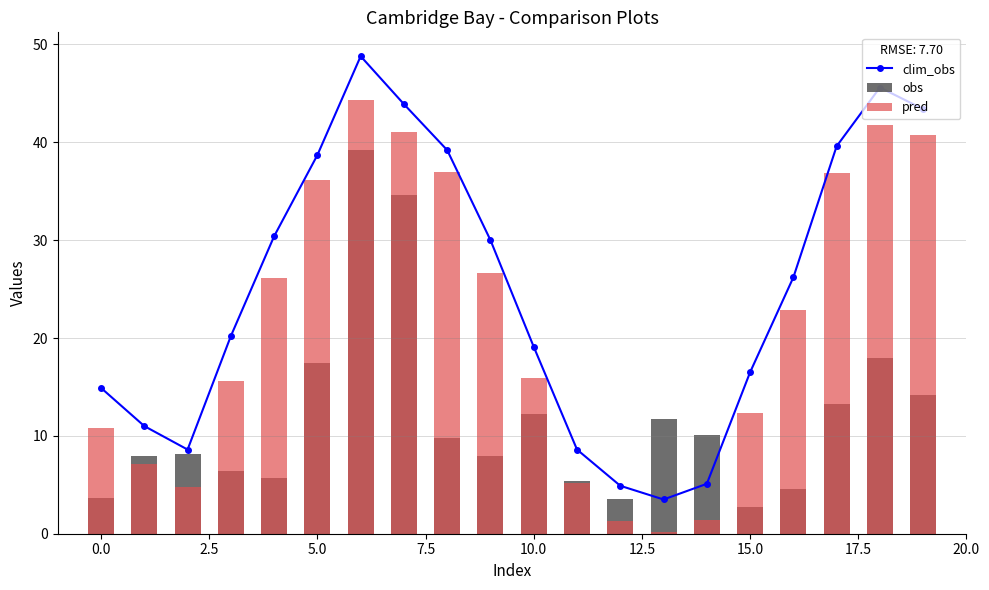

Are the bars horizontal?

No